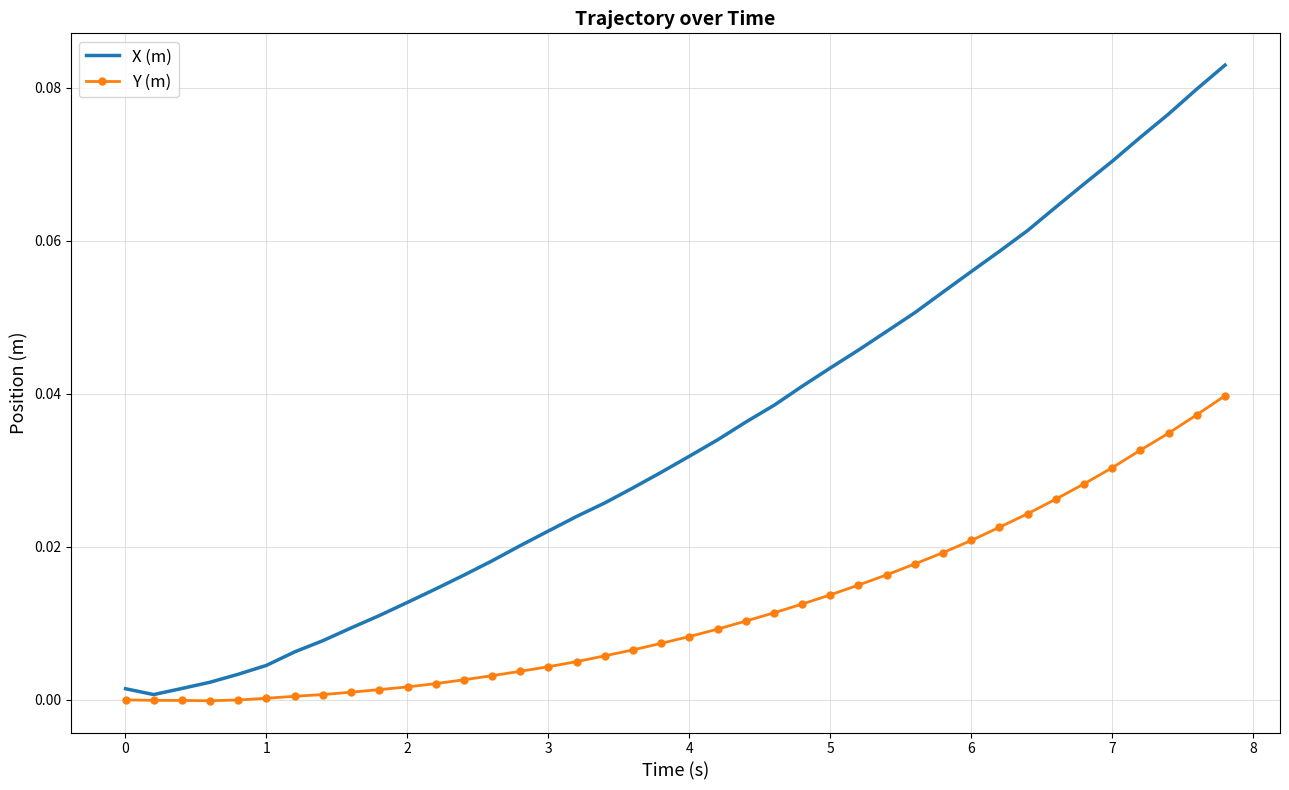

Rank the series by their maximum value, from lowest to highest.

Y (m), X (m)